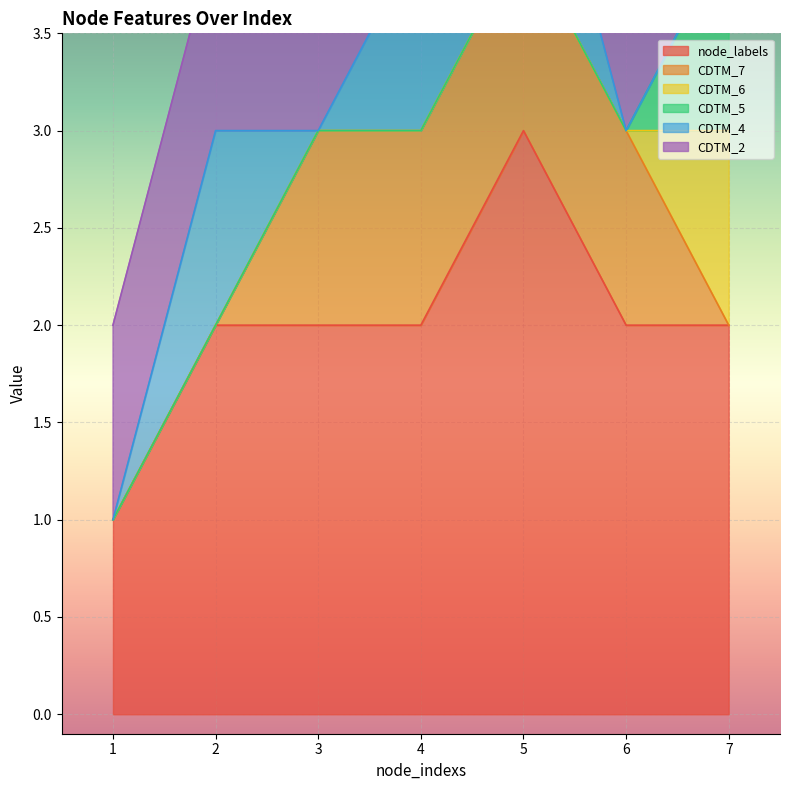

True or false: CDTM_6 has more than 1 points higher than both neighbors.

False